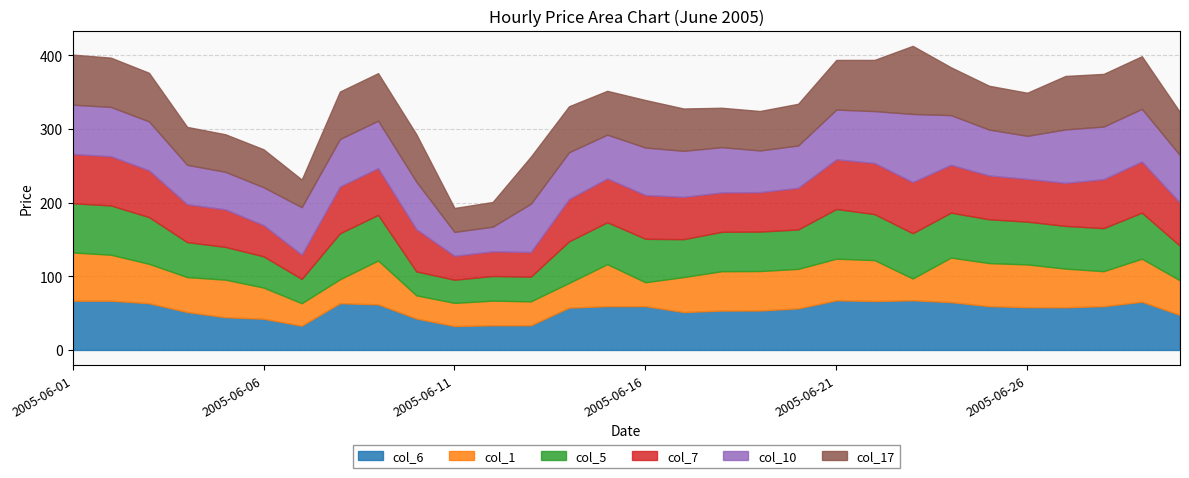

What is the value of the col_1 point at the 23rd from the left?

29.6